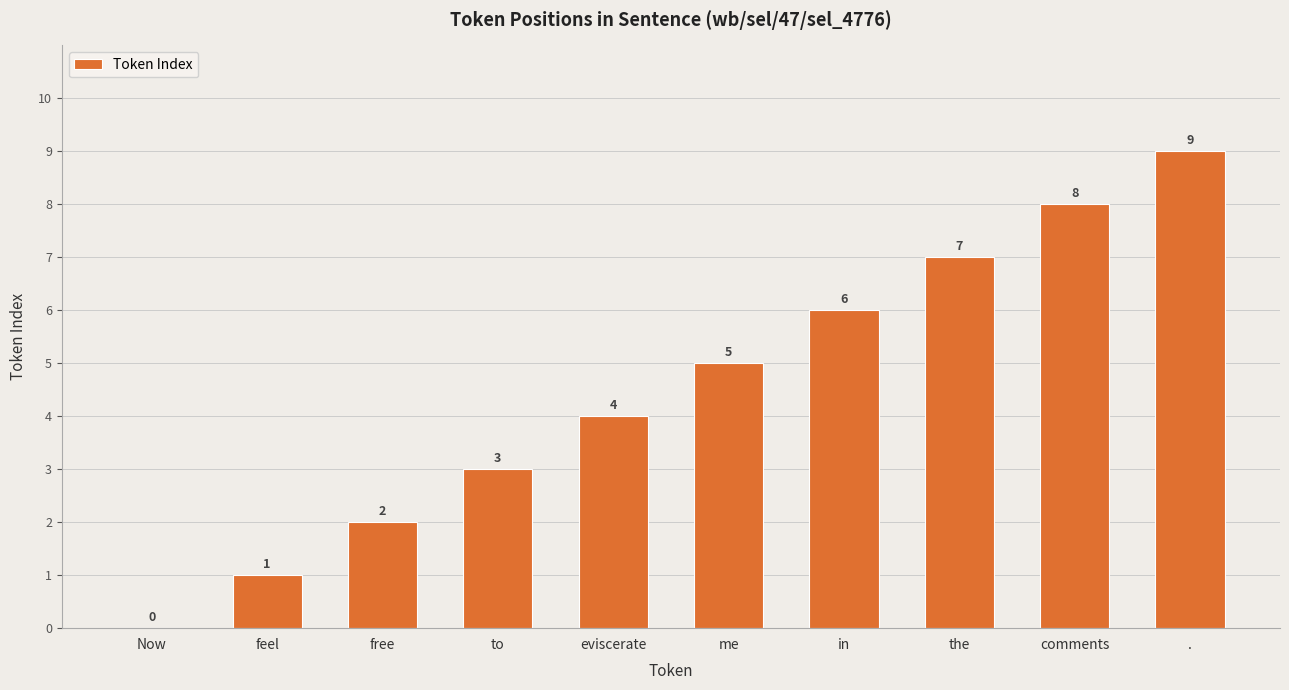

Reading left to right, transcribe all the data shown in this chart.

Now=0	feel=1	free=2	to=3	eviscerate=4	me=5	in=6	the=7	comments=8	.=9